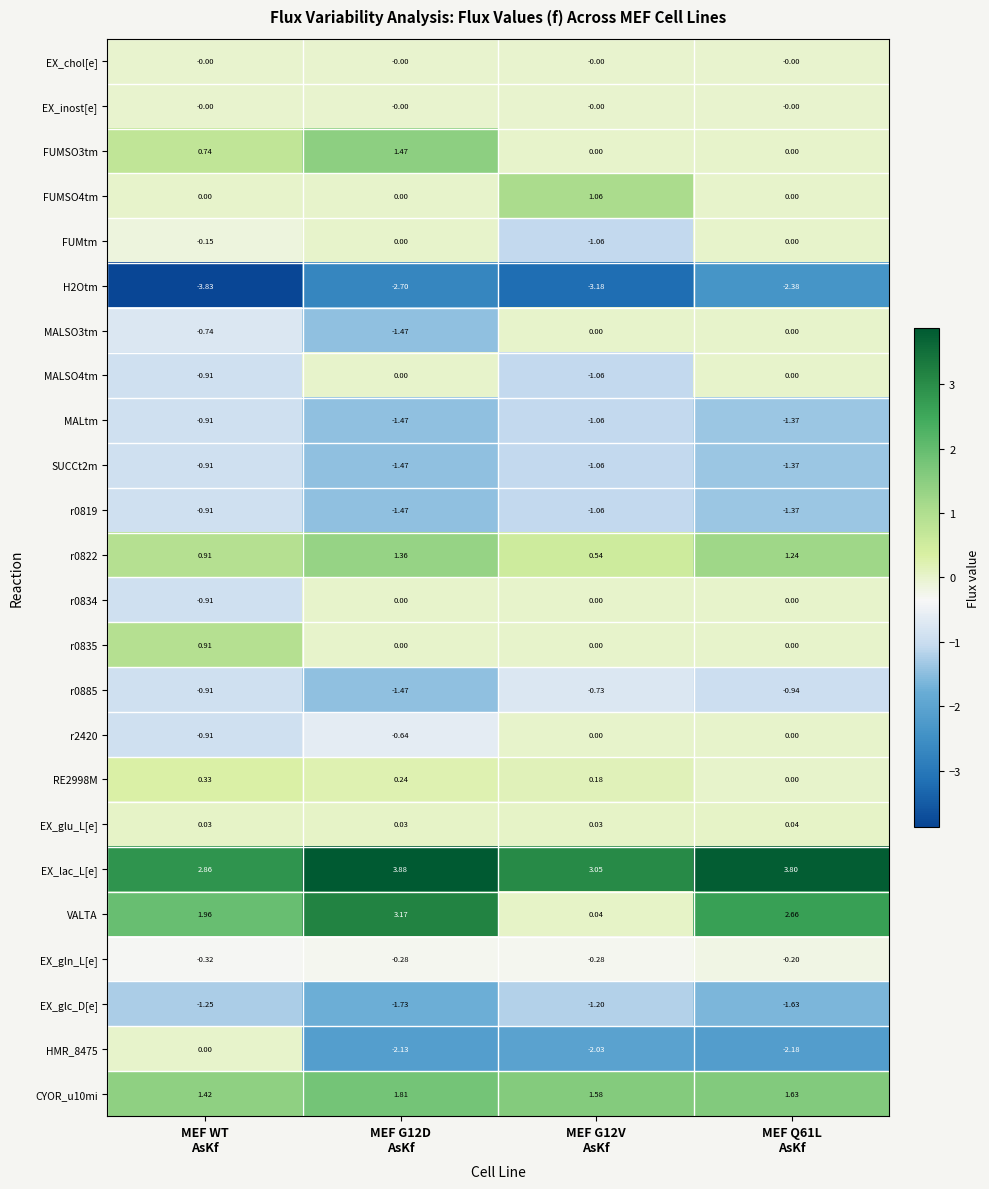

Which series changed the most between MEF WT
AsKf and MEF G12V
AsKf?

HMR_8475